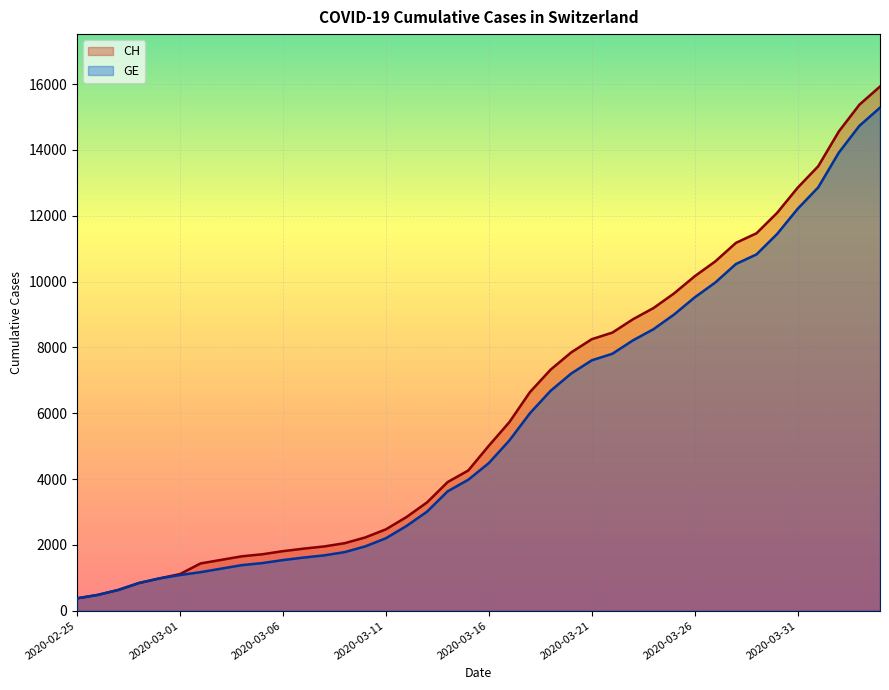

The GE series shows 1161 at 2020-03-11. True or false?

False